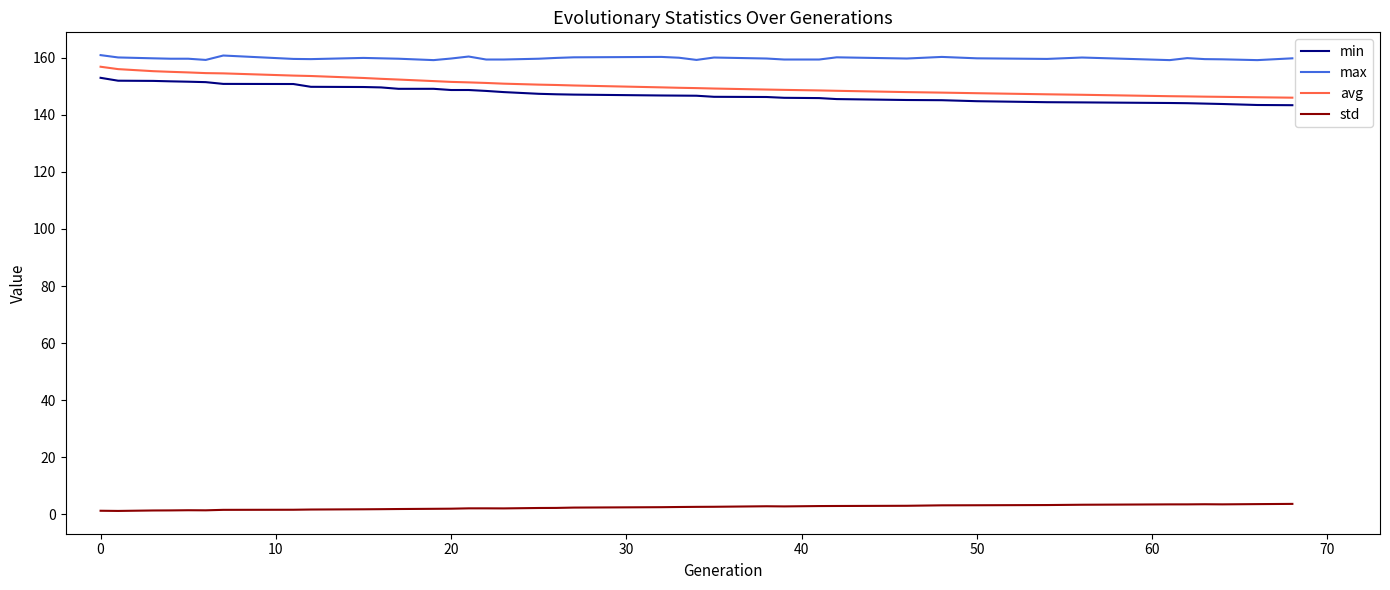

True or false: max and min intersect in this chart.

False